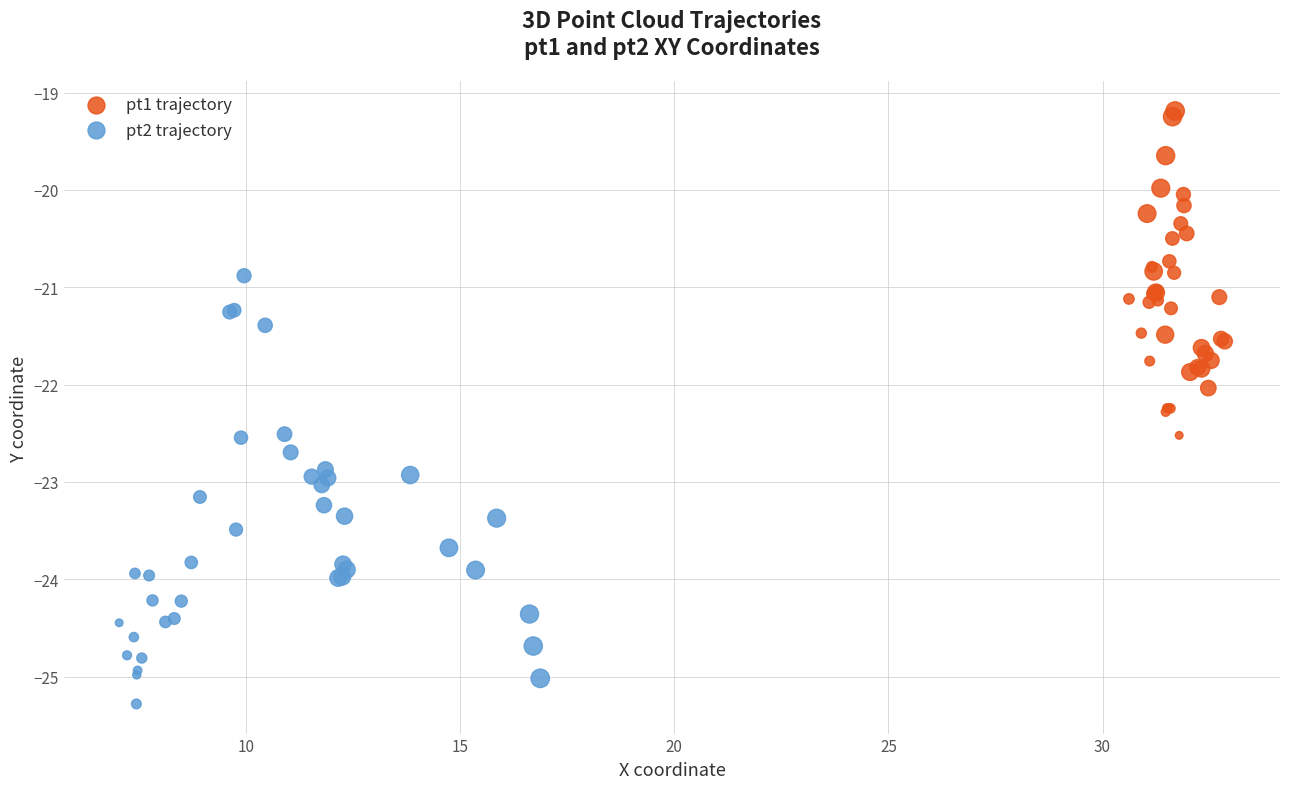

Which series has the largest Y range (max minus min)?

pt2 trajectory